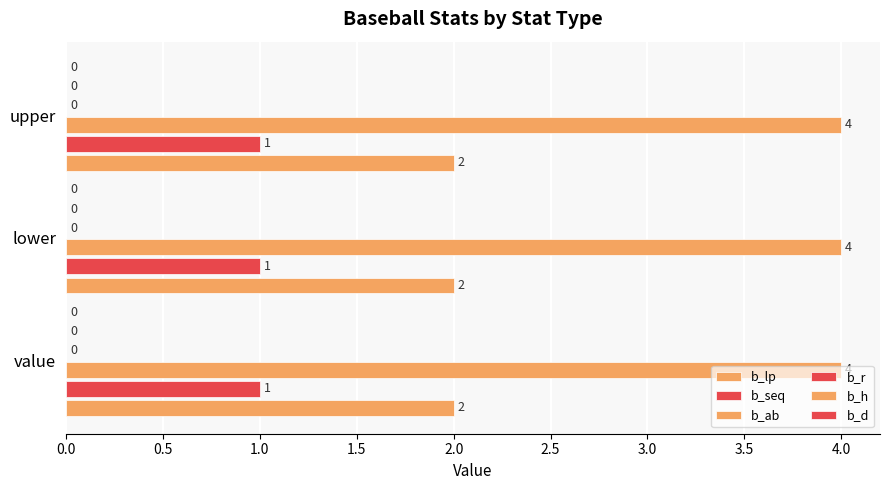

What is the label of the 3rd bar from the left?

upper